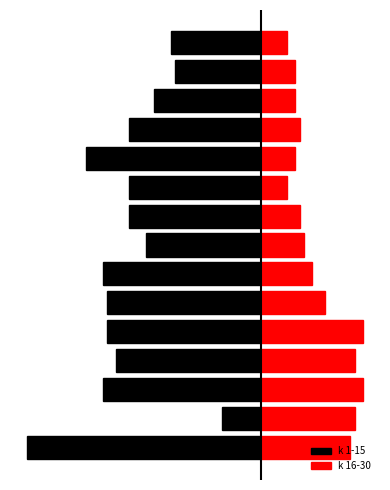

Between 8 and 10, which series saw the biggest shift?

k 1-15